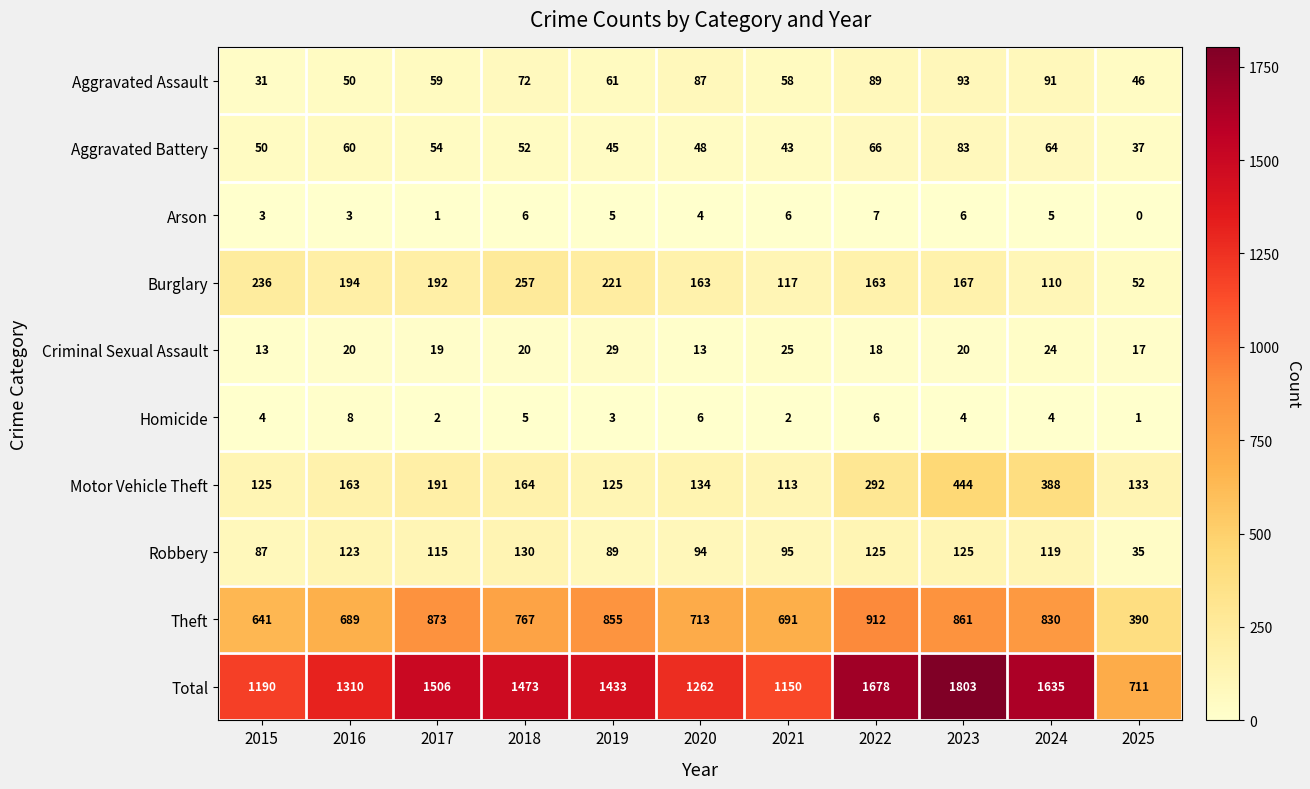

What is the maximum value for Homicide?

8